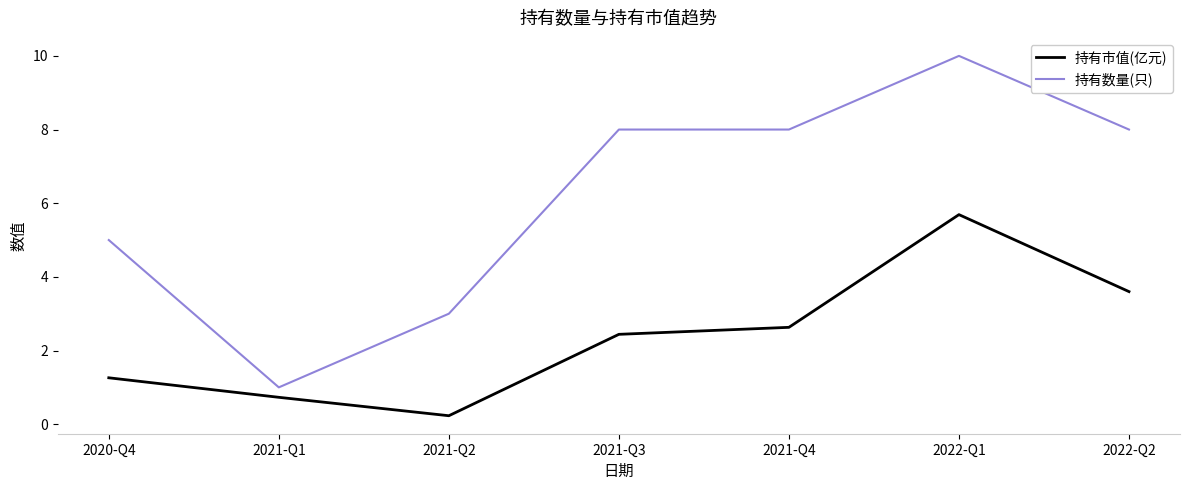

Does the chart have visible grid lines?

No